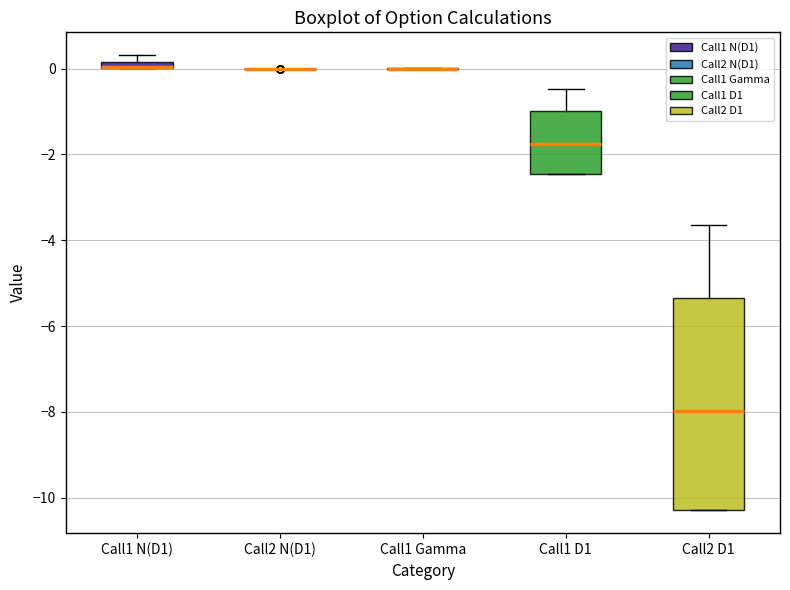

Where is the upper edge of the box for Call1 N(D1) on the y-axis? The values are not printed on the chart, so give them approximately, as read against the axis.

0.2